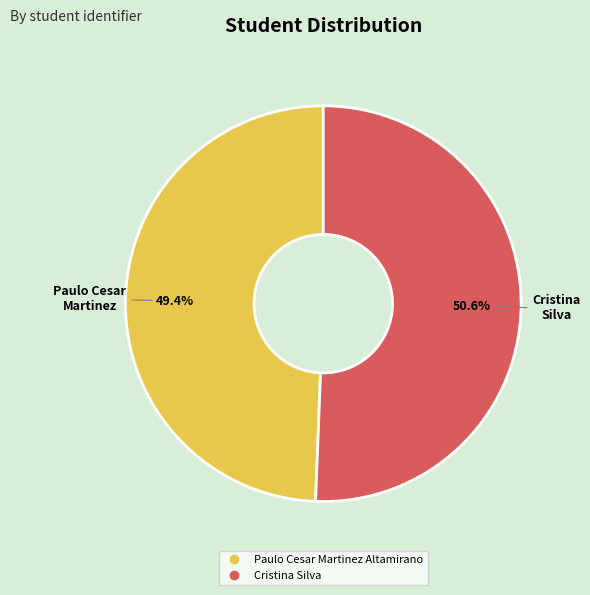

Count the number of slices in the pie.

2